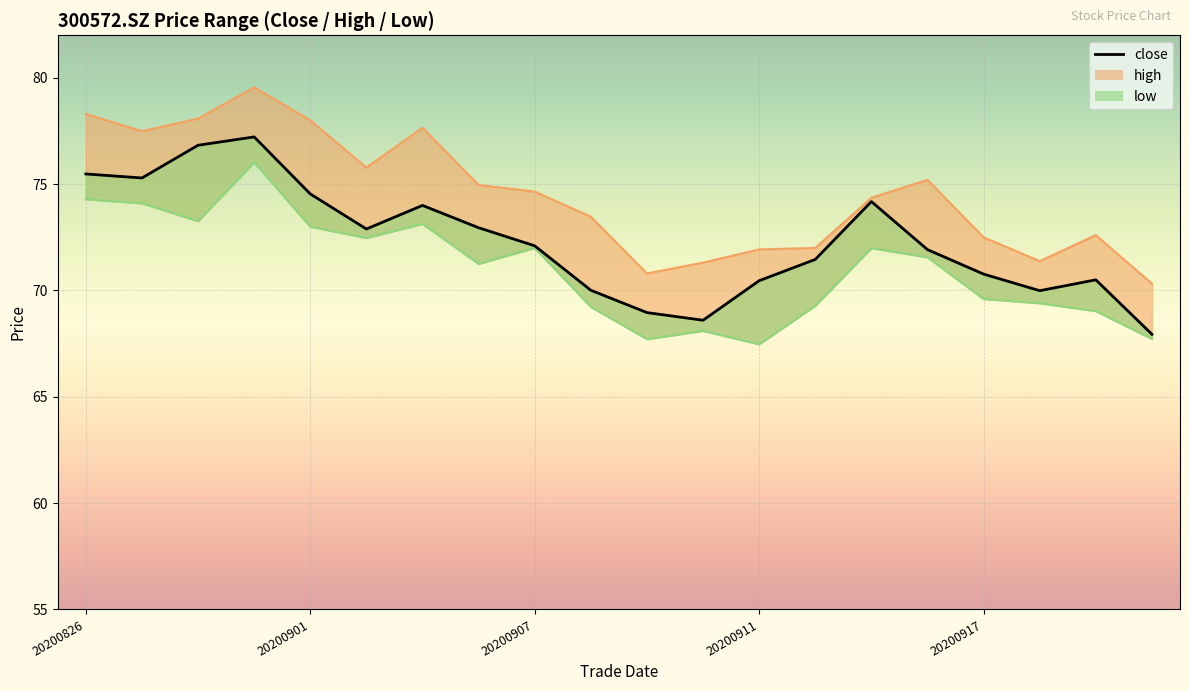

At which label does close reach its peak?

20200831